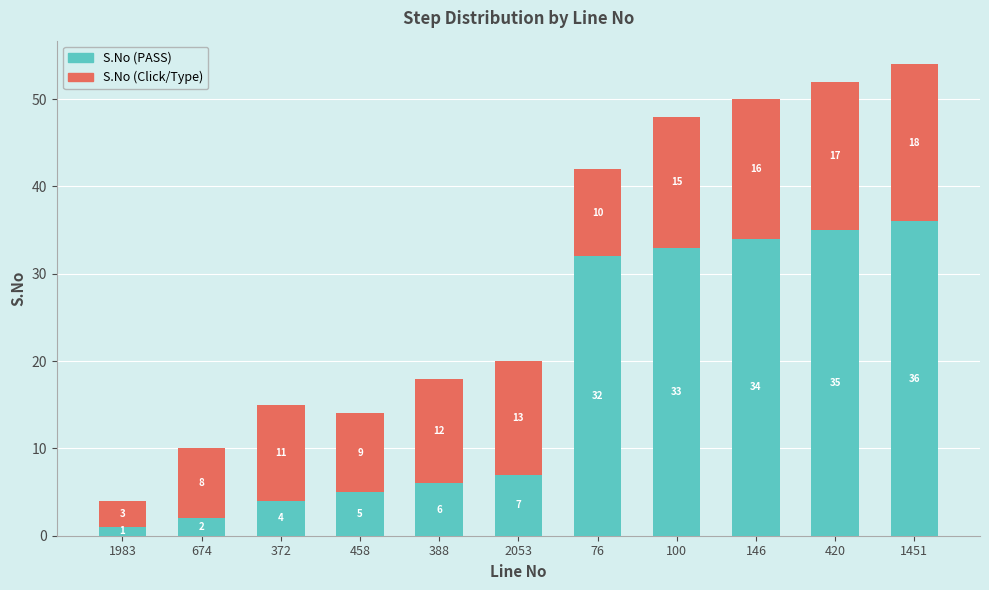

Reading right to left, list the values for the S.No (PASS) series.

1451=36	420=35	146=34	100=33	76=32	2053=7	388=6	458=5	372=4	674=2	1983=1